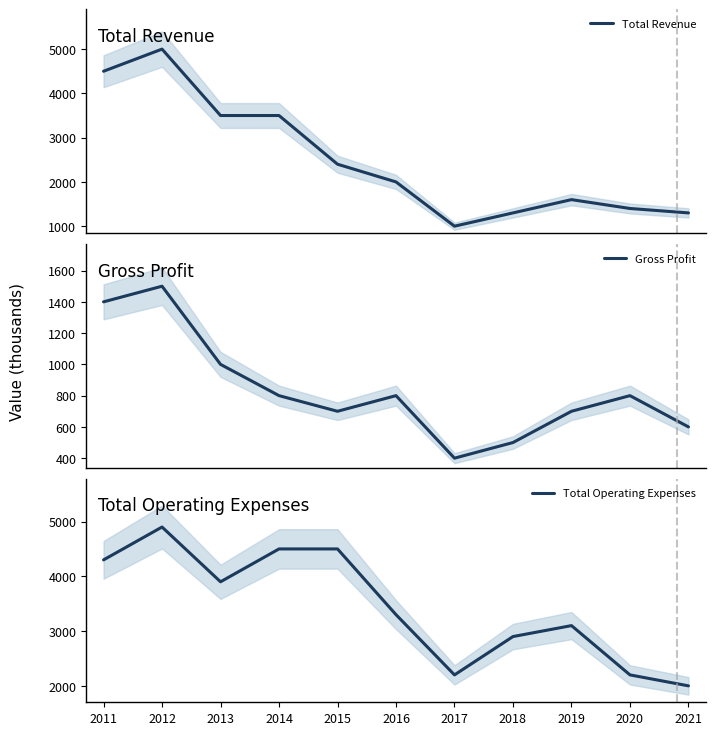

List the labels in order of Gross Profit value, largest first.

2012, 2011, 2013, 2014, 2016, 2020, 2015, 2019, 2021, 2018, 2017